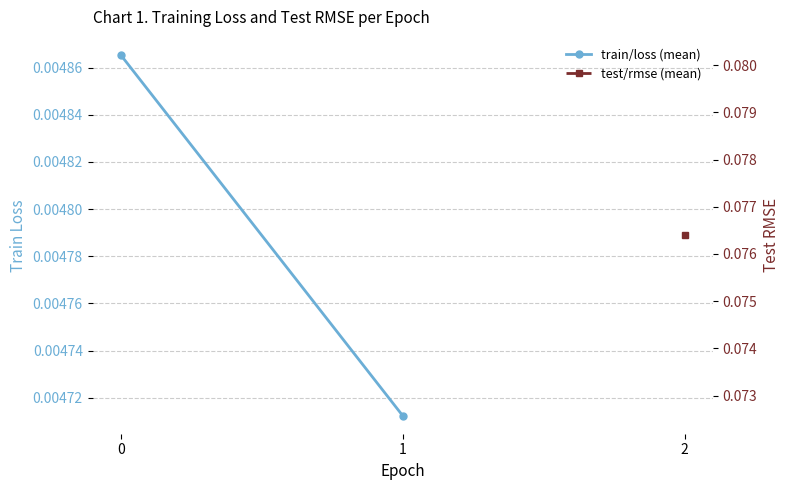

List the labels in order of value, smallest first.

1, 0